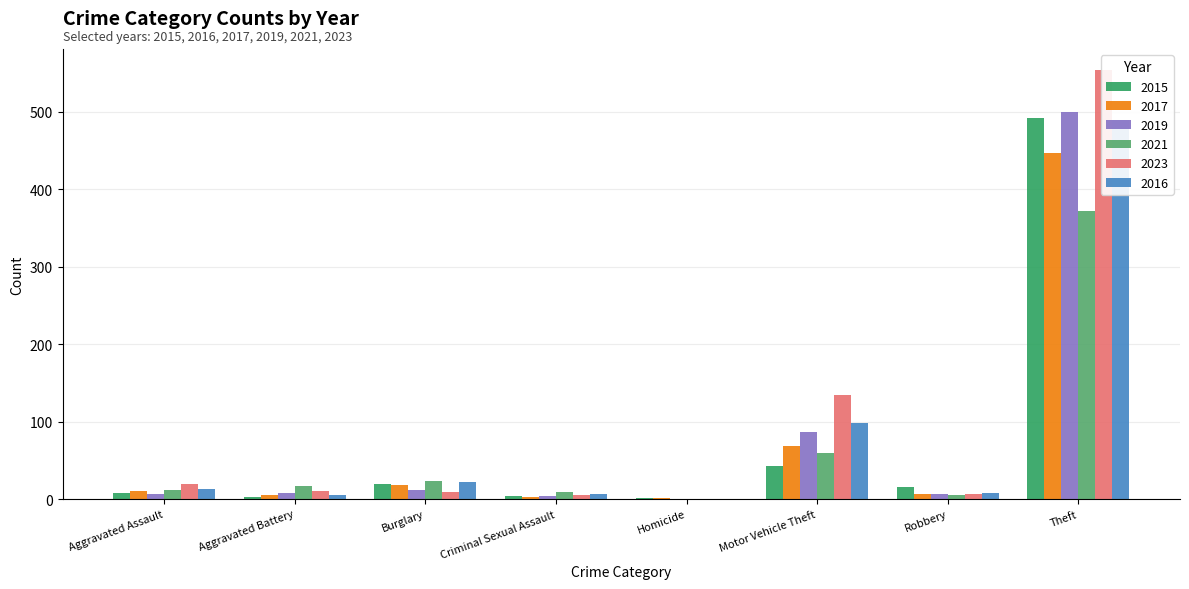

Reading left to right, transcribe all the data shown in this chart.

2015: Aggravated Assault=8	Aggravated Battery=3	Burglary=19	Criminal Sexual Assault=4	Homicide=1	Motor Vehicle Theft=43	Robbery=15	Theft=491
2017: Aggravated Assault=10	Aggravated Battery=5	Burglary=18	Criminal Sexual Assault=2	Homicide=1	Motor Vehicle Theft=69	Robbery=6	Theft=447
2019: Aggravated Assault=7	Aggravated Battery=8	Burglary=12	Criminal Sexual Assault=4	Homicide=0	Motor Vehicle Theft=87	Robbery=6	Theft=499
2021: Aggravated Assault=12	Aggravated Battery=17	Burglary=23	Criminal Sexual Assault=9	Homicide=0	Motor Vehicle Theft=60	Robbery=5	Theft=371
2023: Aggravated Assault=19	Aggravated Battery=11	Burglary=9	Criminal Sexual Assault=5	Homicide=0	Motor Vehicle Theft=134	Robbery=7	Theft=553
2016: Aggravated Assault=13	Aggravated Battery=5	Burglary=22	Criminal Sexual Assault=6	Homicide=0	Motor Vehicle Theft=98	Robbery=8	Theft=489